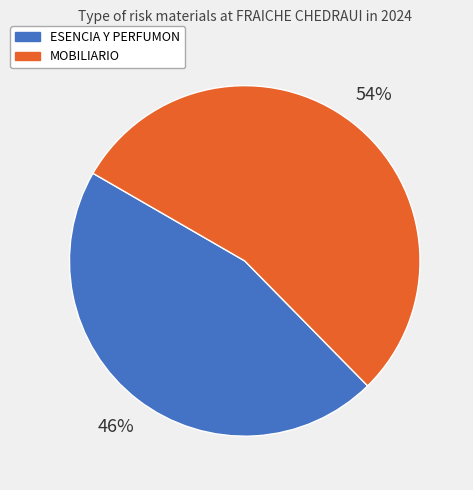

To the nearest percent, what percentage of the pie is ESENCIA Y PERFUMON?

46%